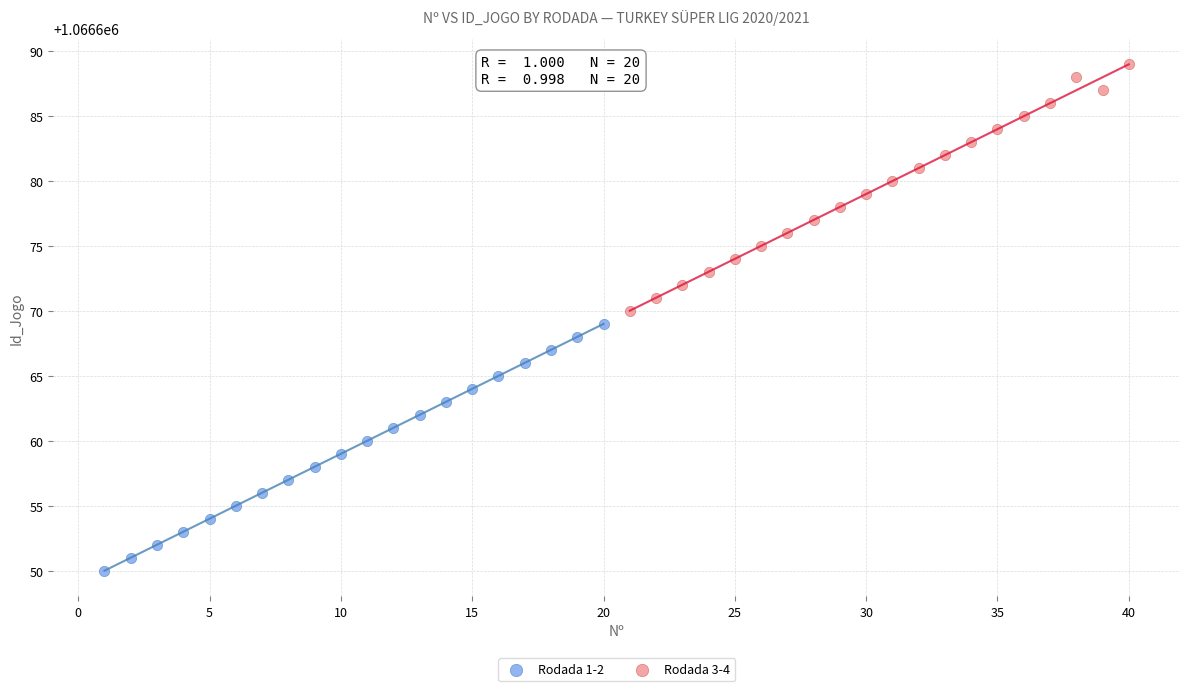

What are all the series names shown in the legend?

Rodada 1-2, Rodada 3-4